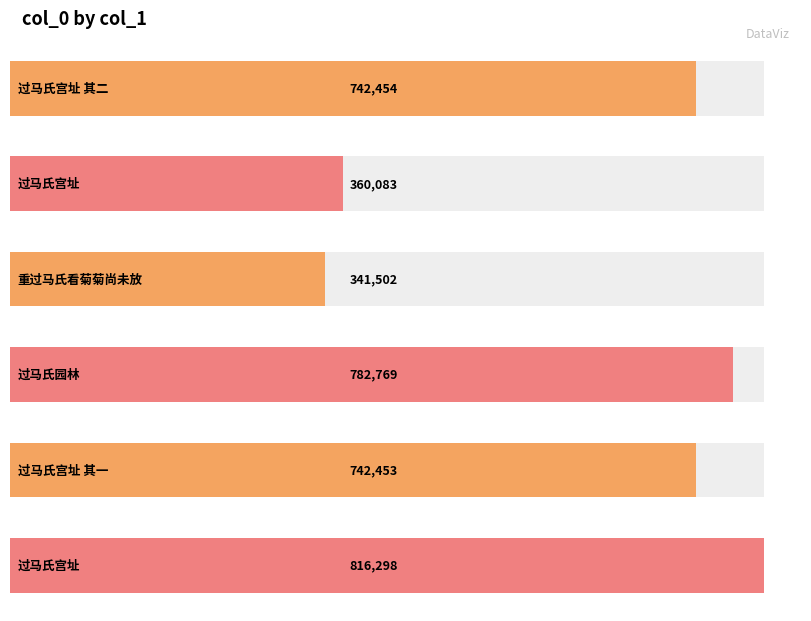

Rank the categories by value from highest to lowest.

过马氏宫址, 过马氏园林, 过马氏宫址 其二, 过马氏宫址 其一, 过马氏宫址, 重过马氏看菊菊尚未放